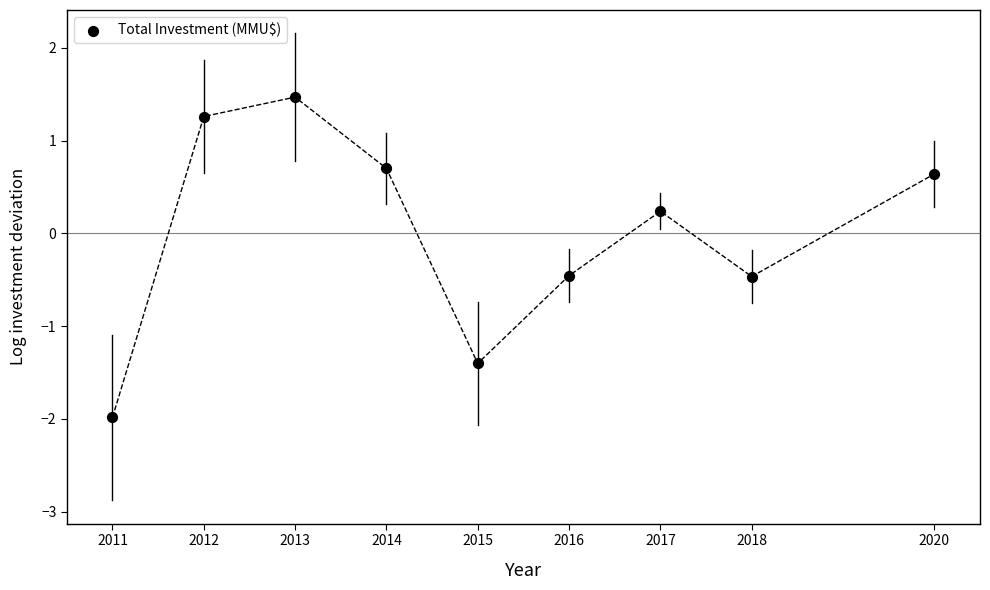

What is the average X value?

2015.1